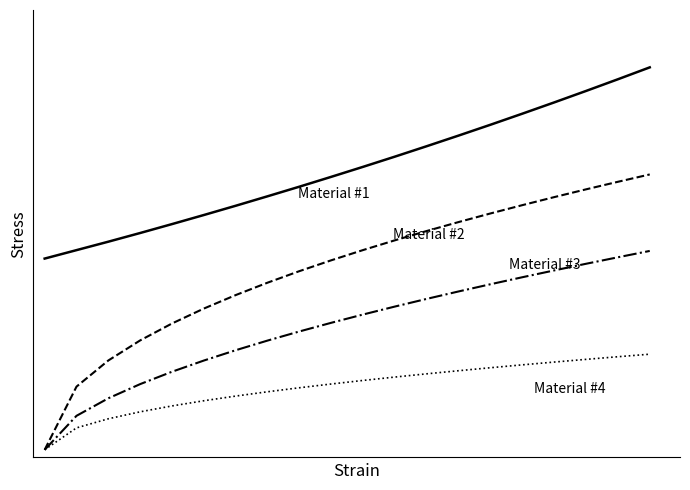

Does the chart display data point markers on the line(s)?

No